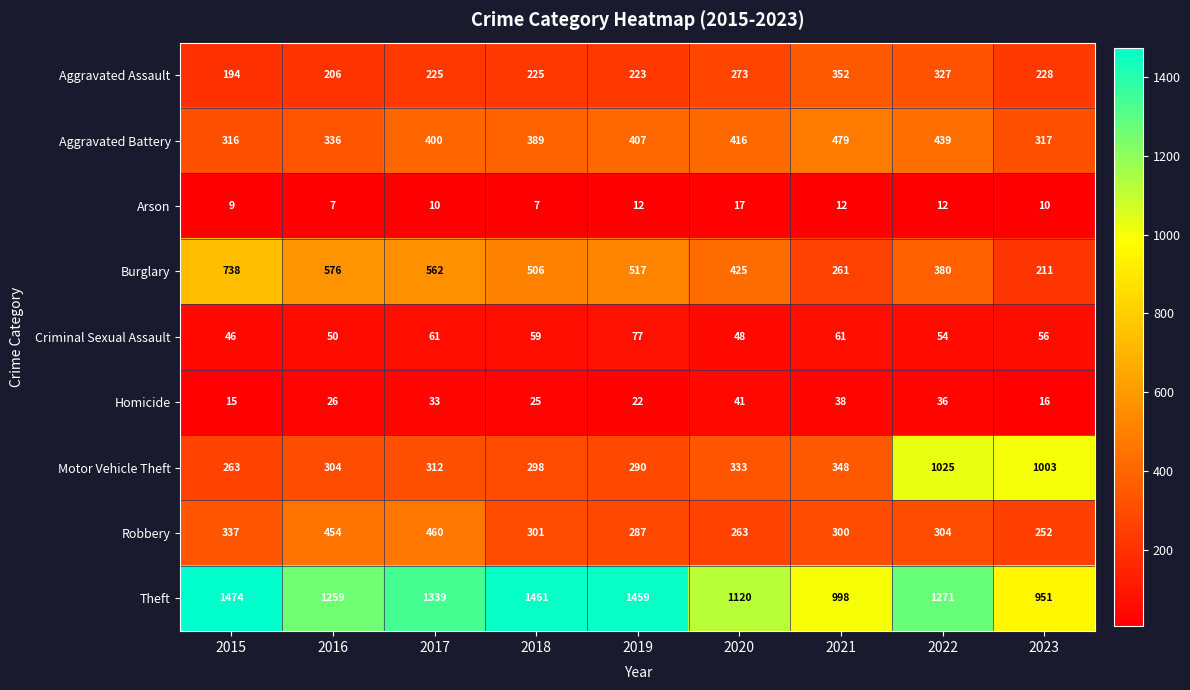

What is the sum of the Motor Vehicle Theft values at 2018 and 2020?

631